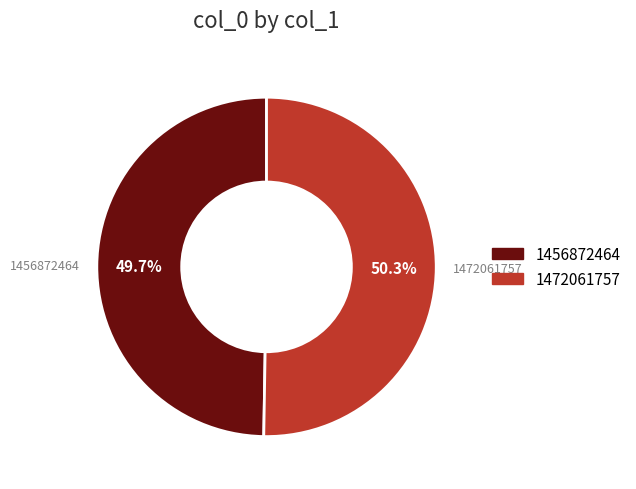

Rank the categories by value from lowest to highest.

1456872464, 1472061757